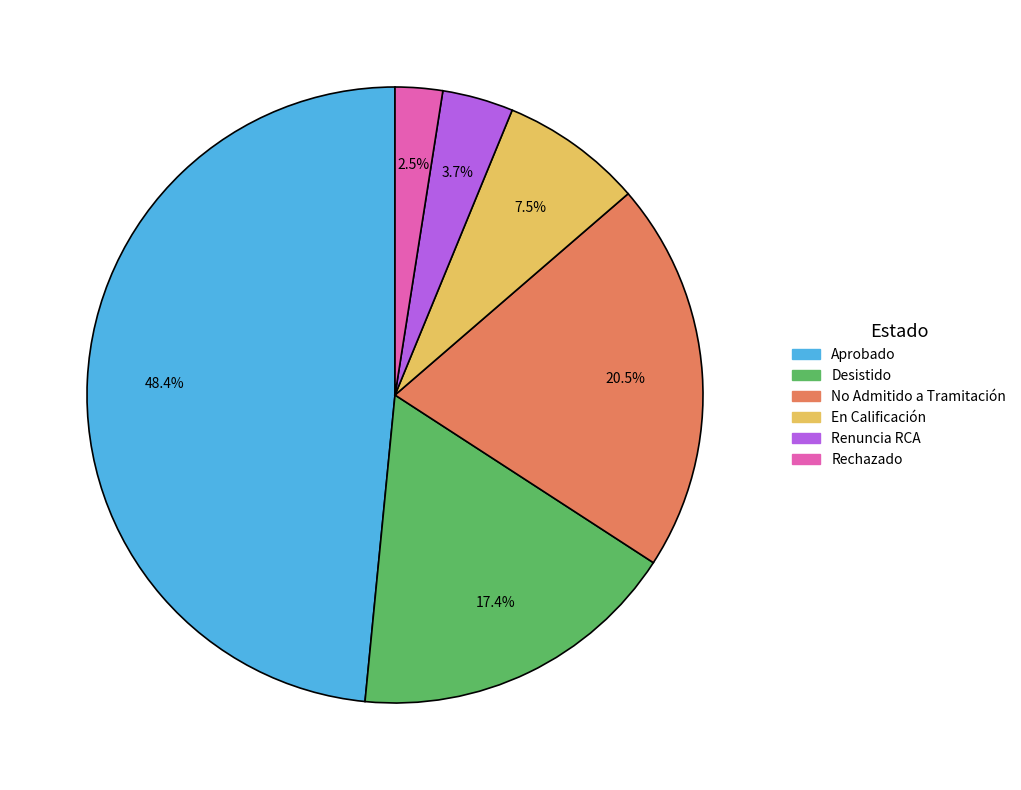

Rank the categories by value from highest to lowest.

Aprobado, No Admitido a Tramitación, Desistido, En Calificación, Renuncia RCA, Rechazado